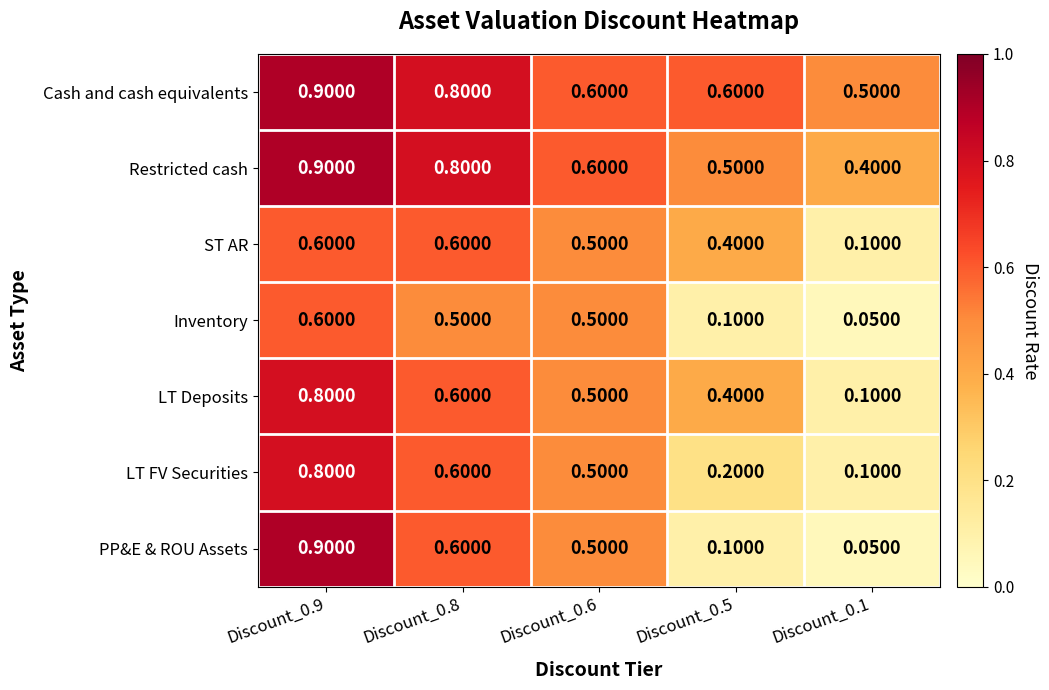

Which series has the largest range (max minus min)?

PP&E & ROU Assets